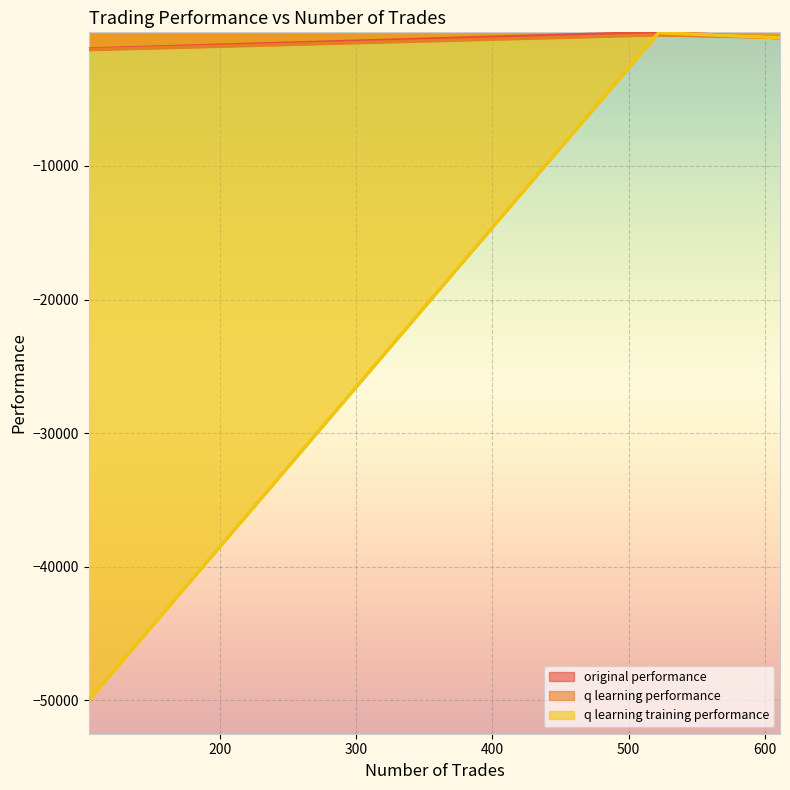

List the series in order of their peak value, highest first.

original performance, q learning training performance, q learning performance